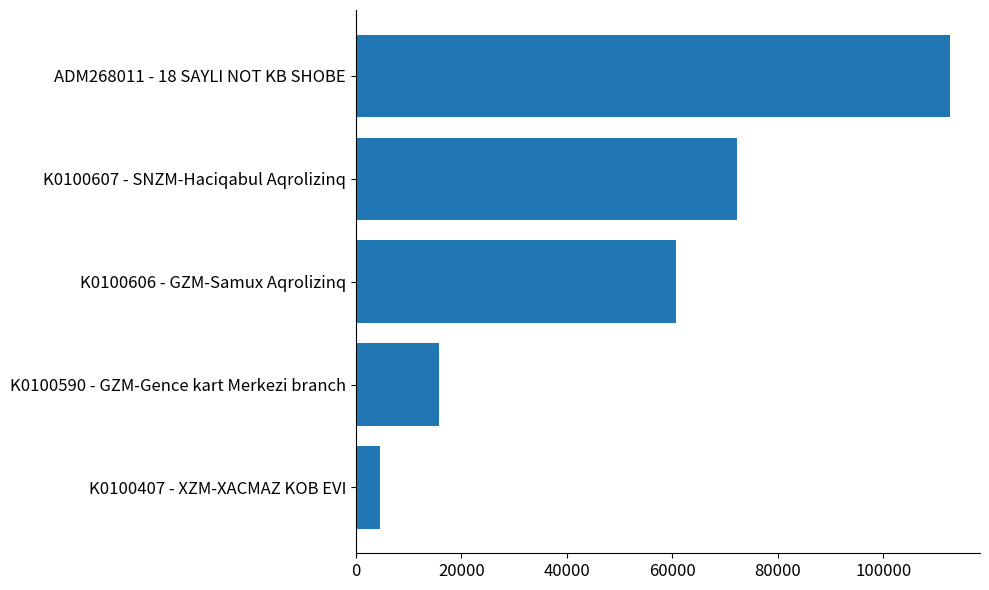

Is it true that the value at K0100606 - GZM-Samux Aqrolizinq is 60631?

True